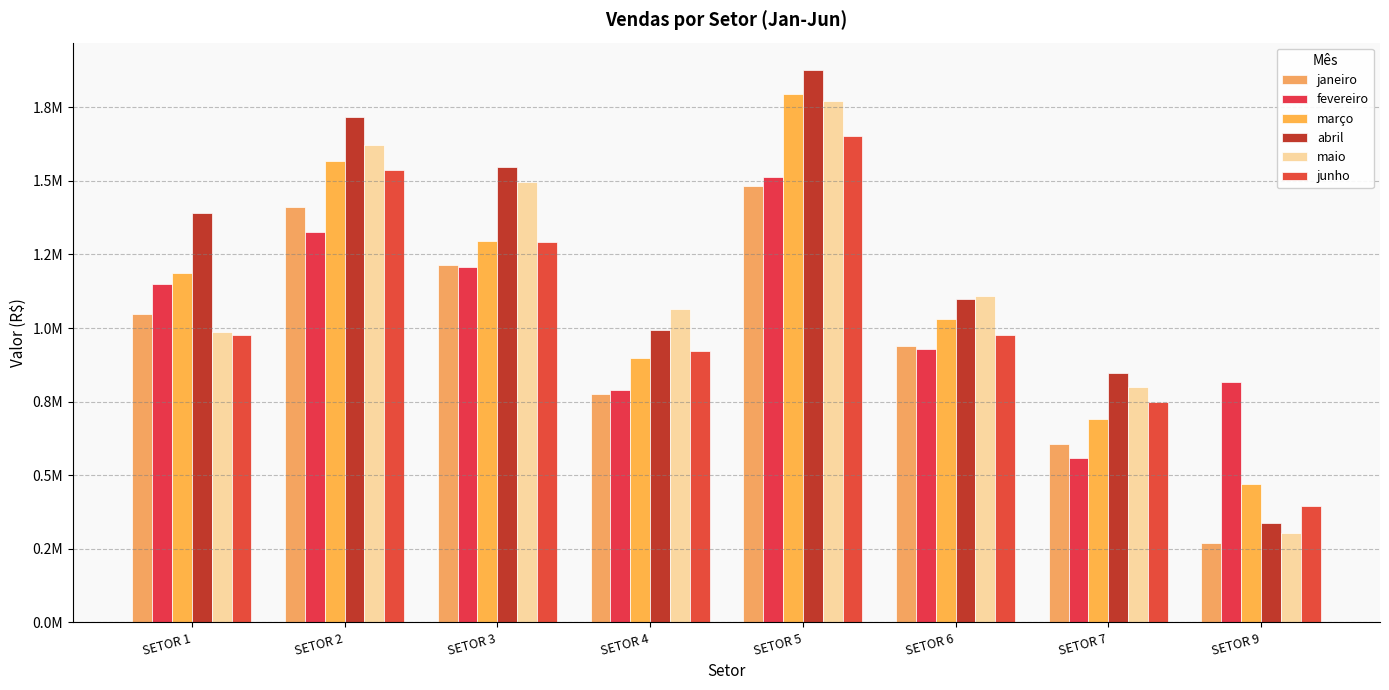

Are the bars grouped side by side (vs. stacked)?

Yes